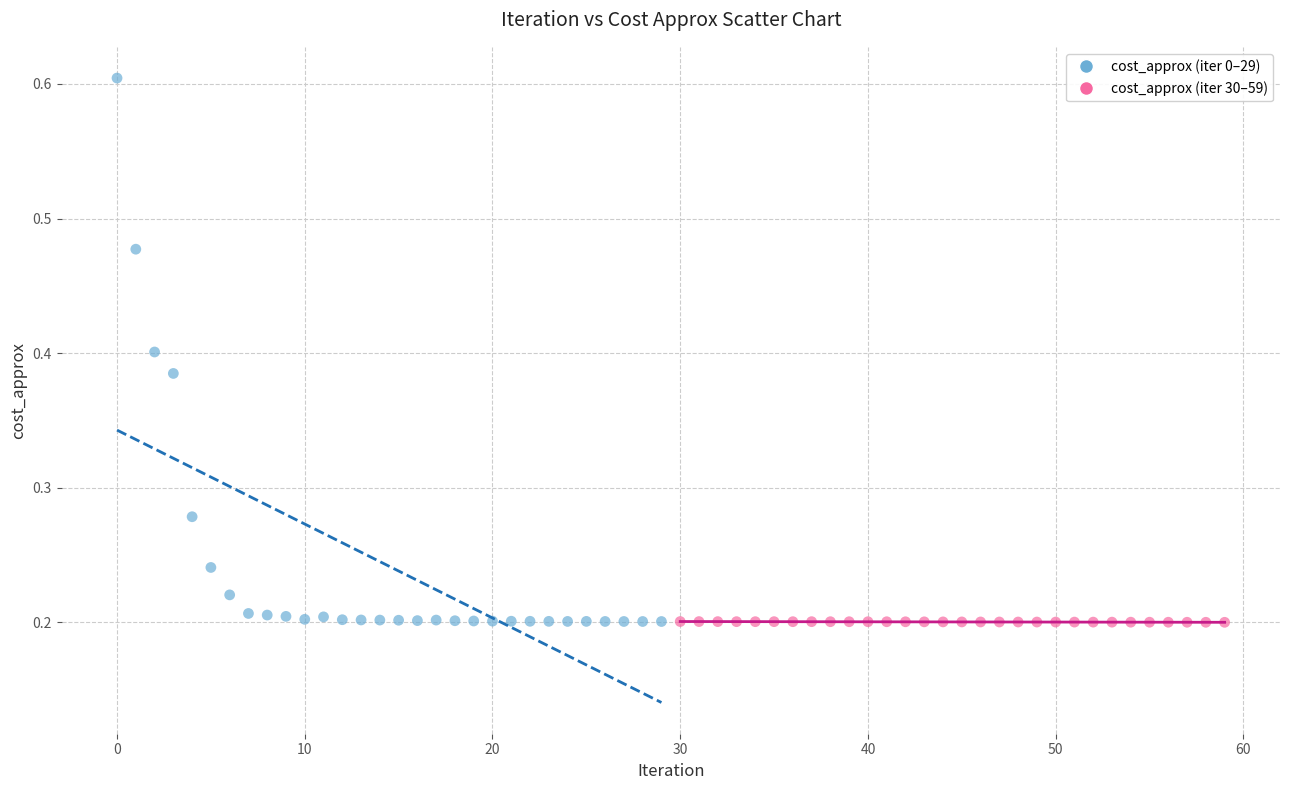

Which series has the widest spread of Y values?

cost_approx (iter 0–29)